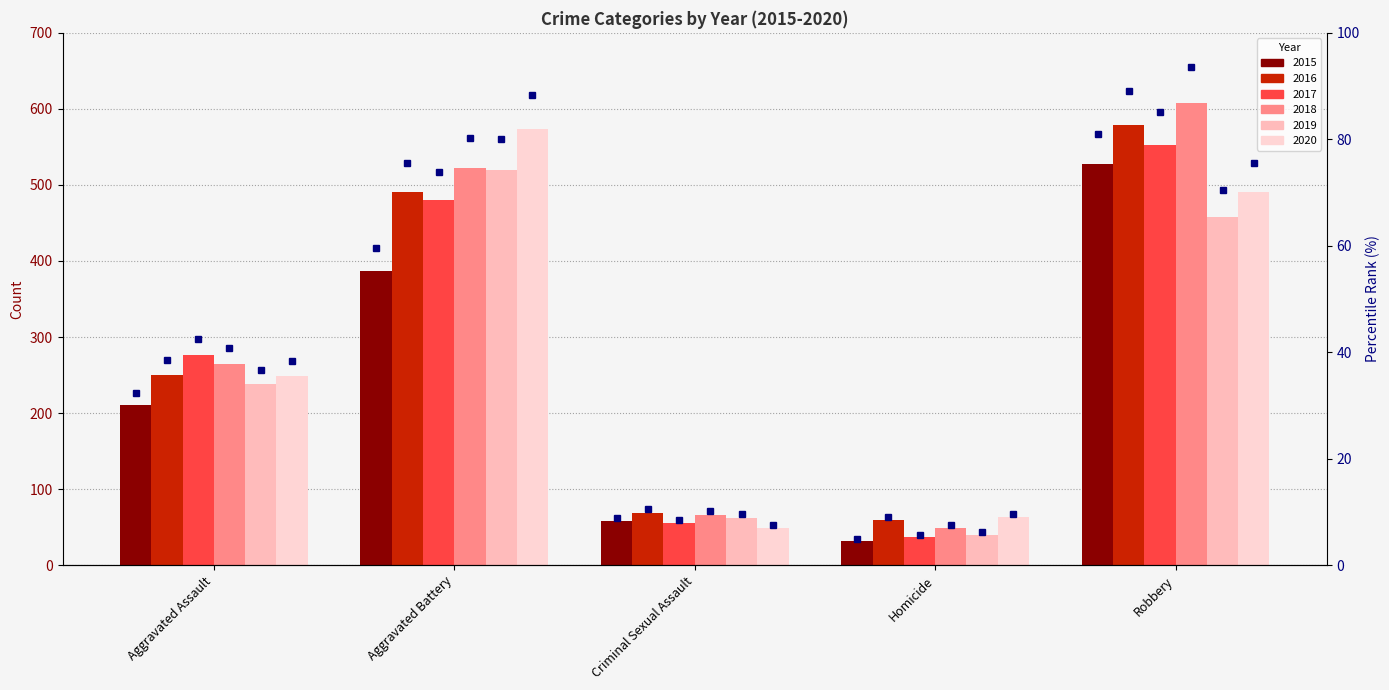

List the series in order of their peak value, highest first.

2018, 2016, 2020, 2017, 2015, 2019